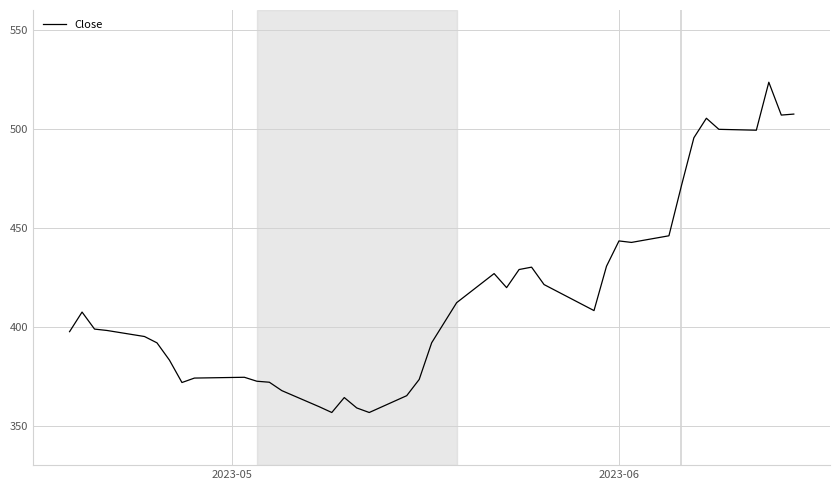

What is the maximum value shown in the chart?

523.5